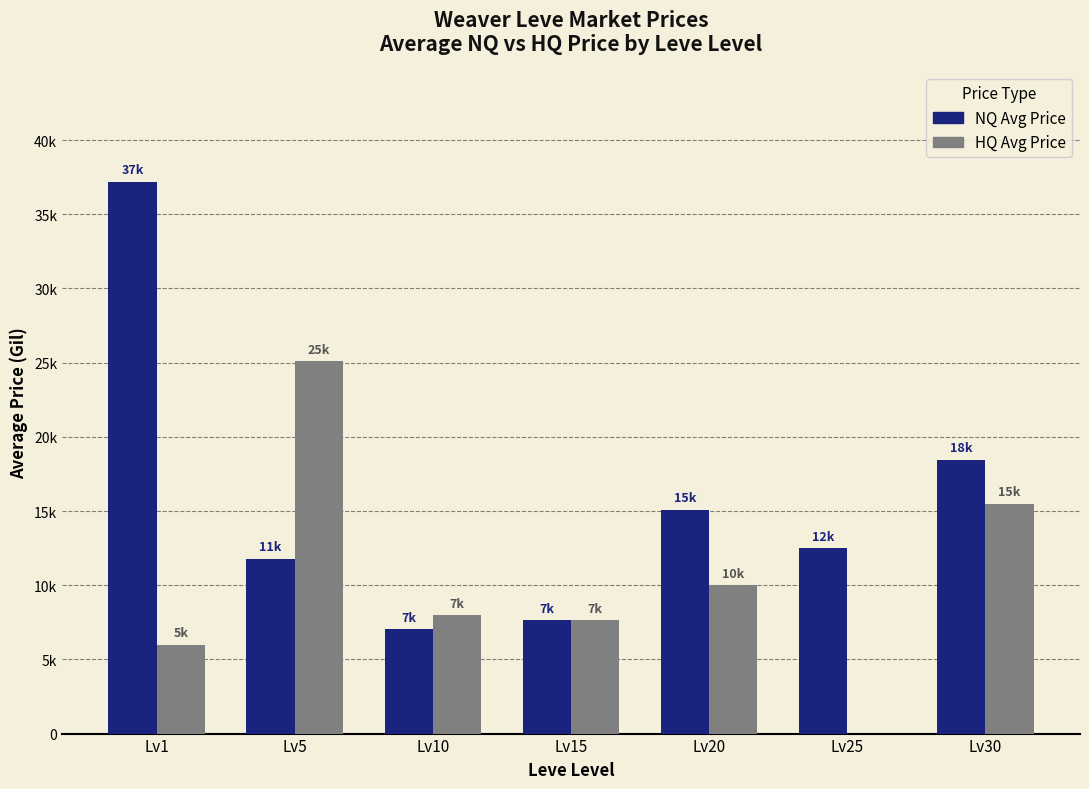

What is the value of the HQ Avg Price bar at the 2nd from the left?

25091